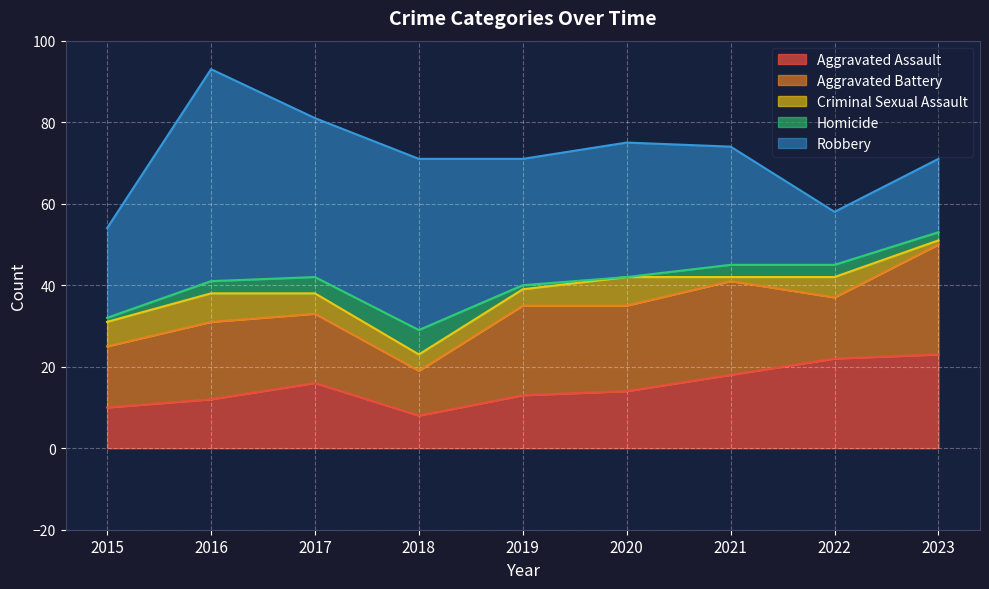

The Homicide series shows 1 at 2019. True or false?

True